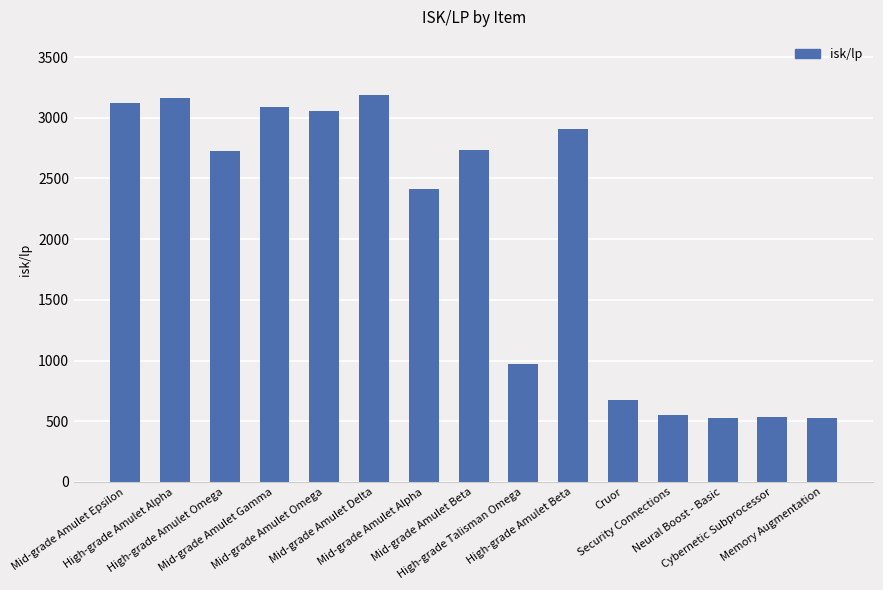

What is the difference between the maximum and minimum values?

2664.3